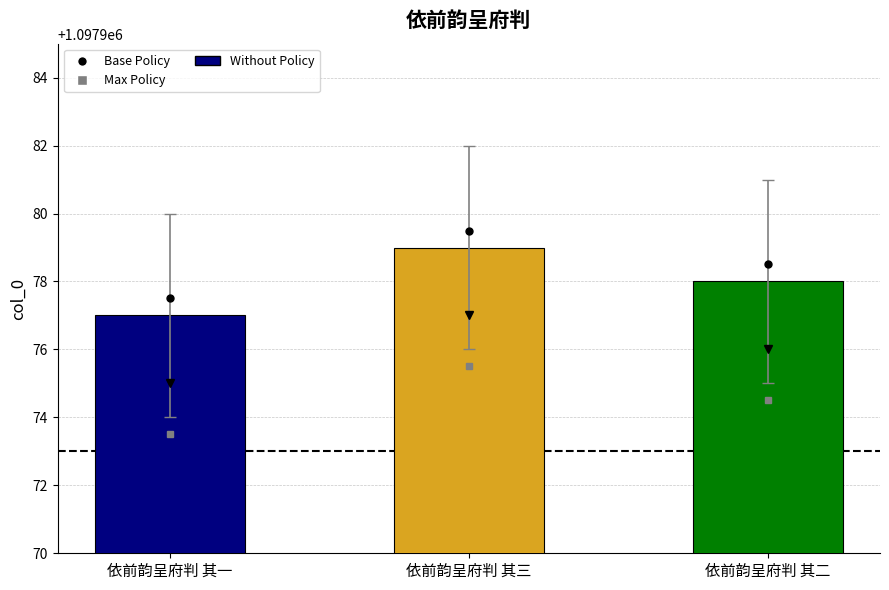

Reading left to right, what are all the values shown in this chart?

依前韵呈府判 其一=1097977	依前韵呈府判 其三=1097979	依前韵呈府判 其二=1097978